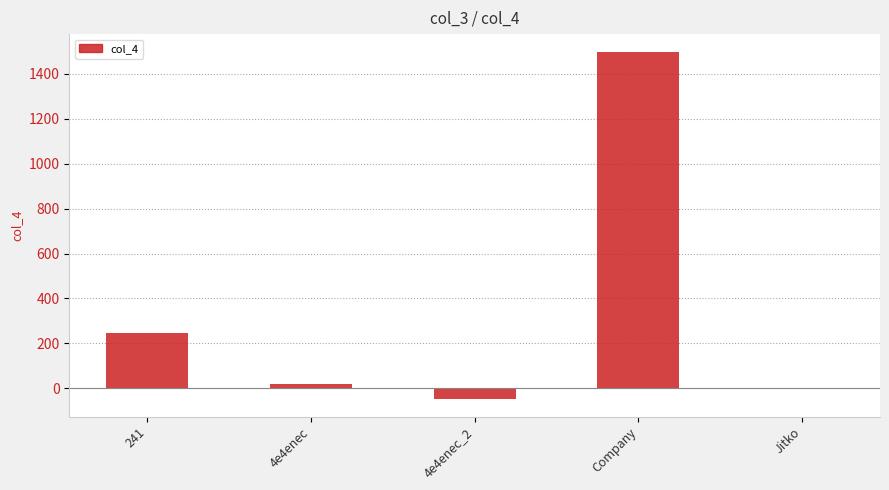

What is the sum of all values?

1716